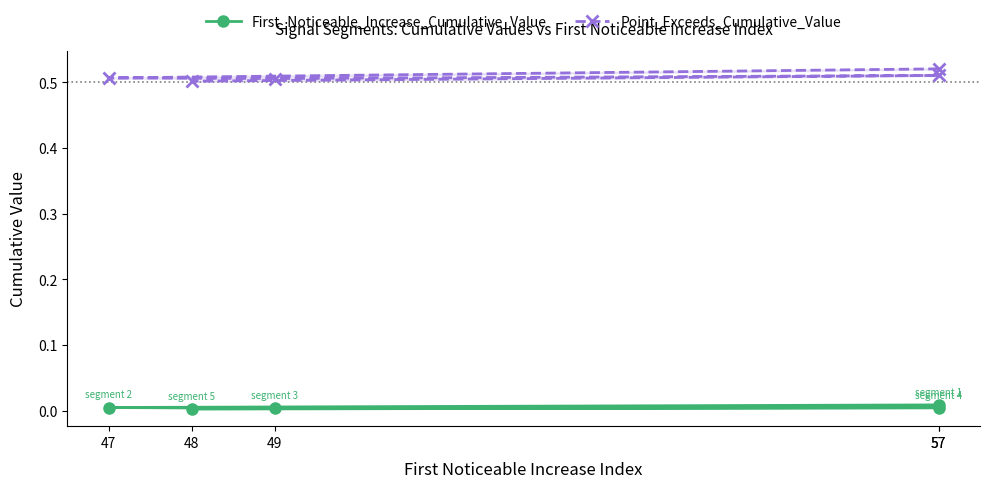

What is the value of the Point_Exceeds_Cumulative_Value point at the 2nd from the left?

0.5